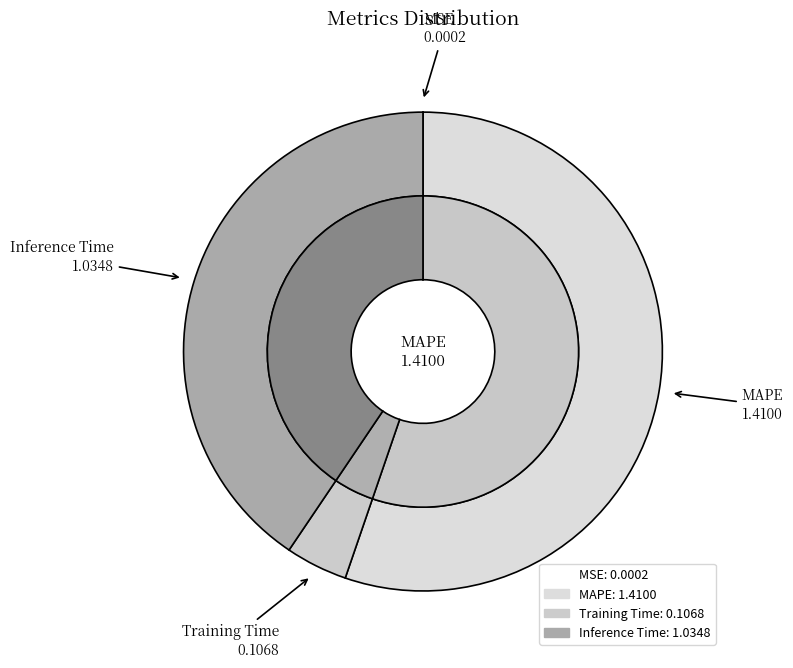

Count the number of slices in the pie.

4